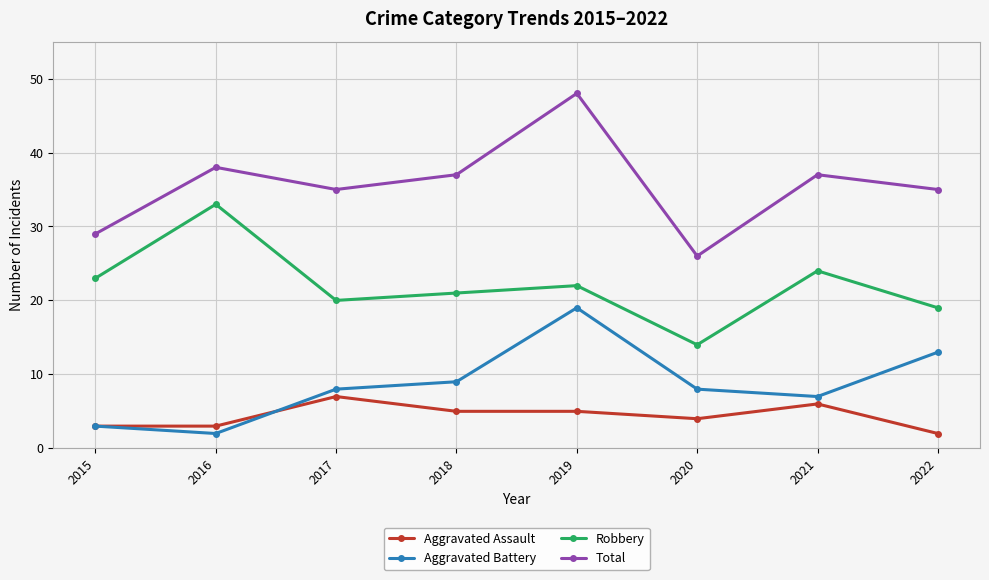

The value of Aggravated Assault at 2021 is 6. True or false?

True